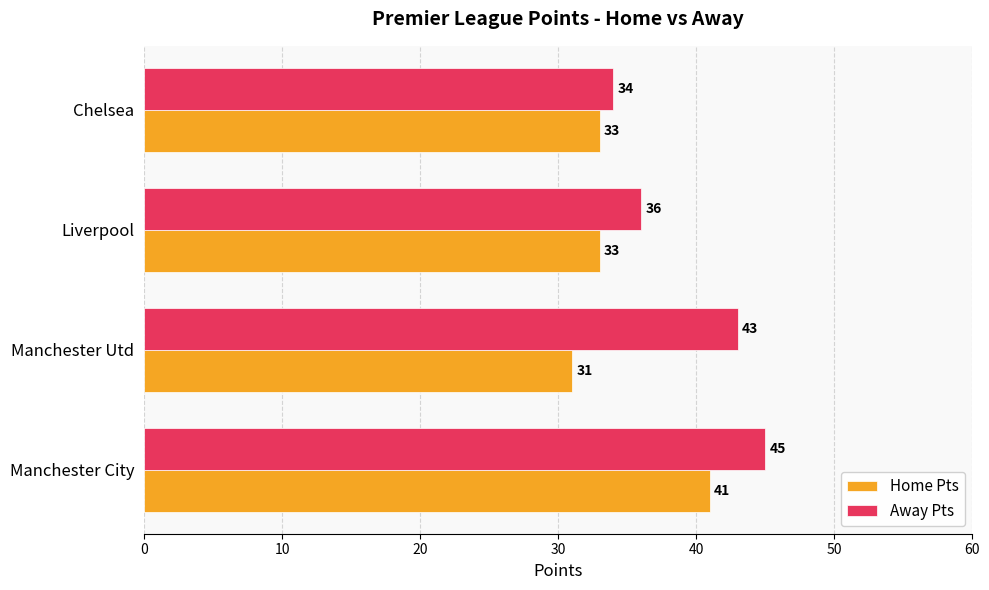

Rank the series by their average value, from highest to lowest.

Away Pts, Home Pts